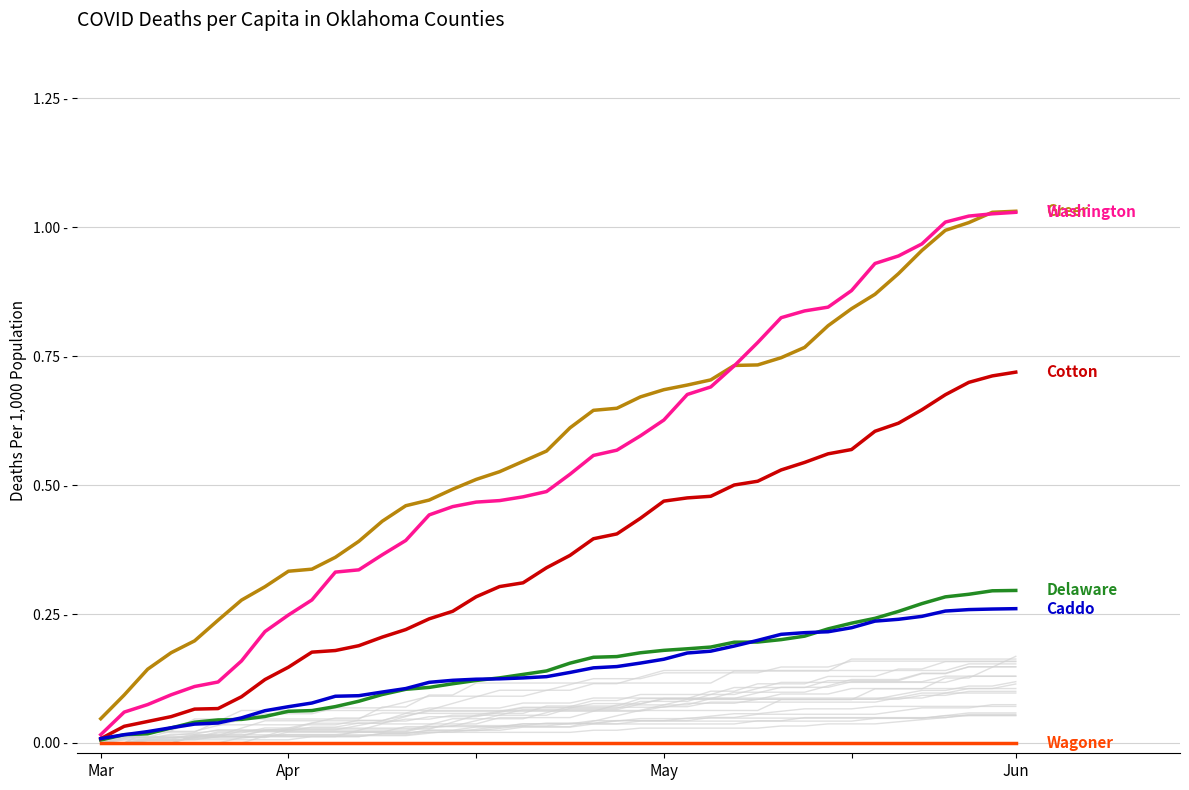

At how many categories does at least one series exceed 0?

40